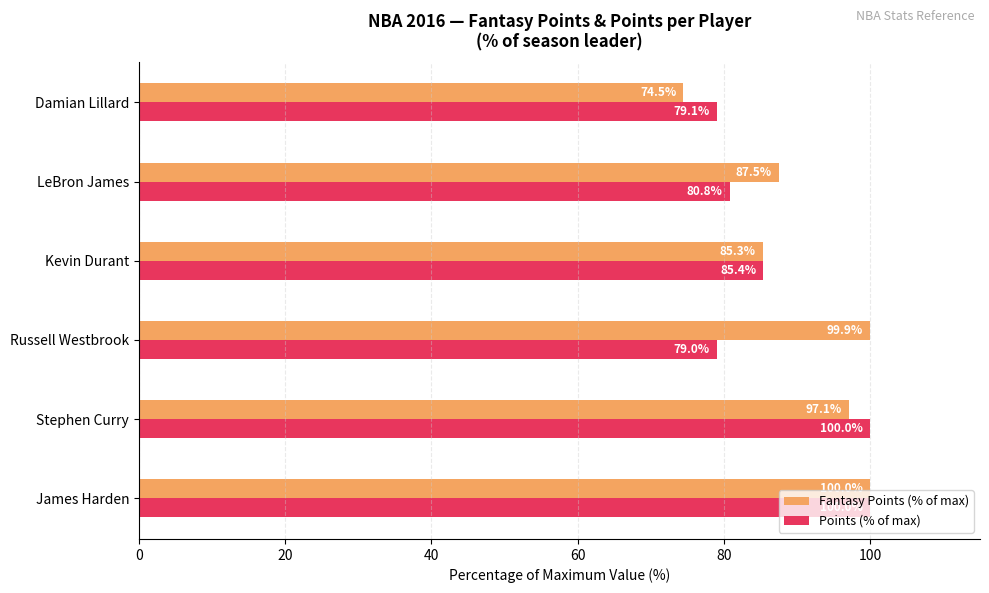

At Russell Westbrook, list the series in order from smallest to largest.

Points (% of max), Fantasy Points (% of max)